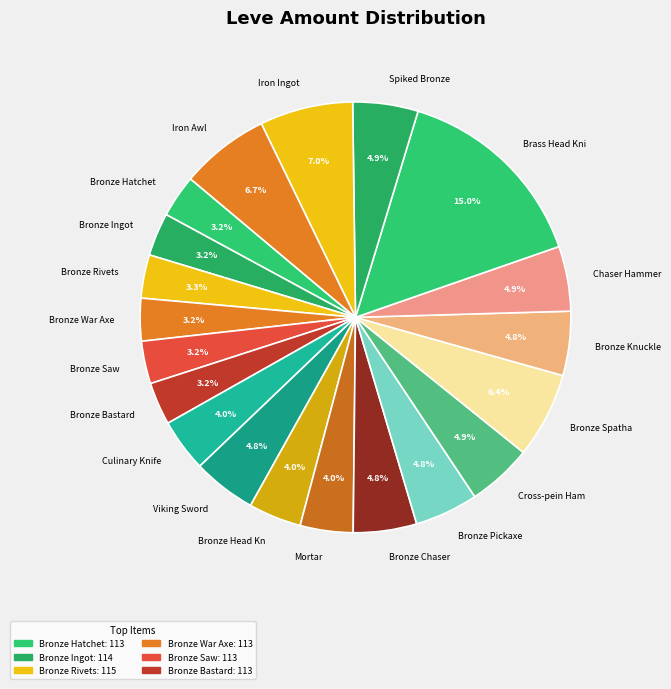

Count the number of slices in the pie.

20